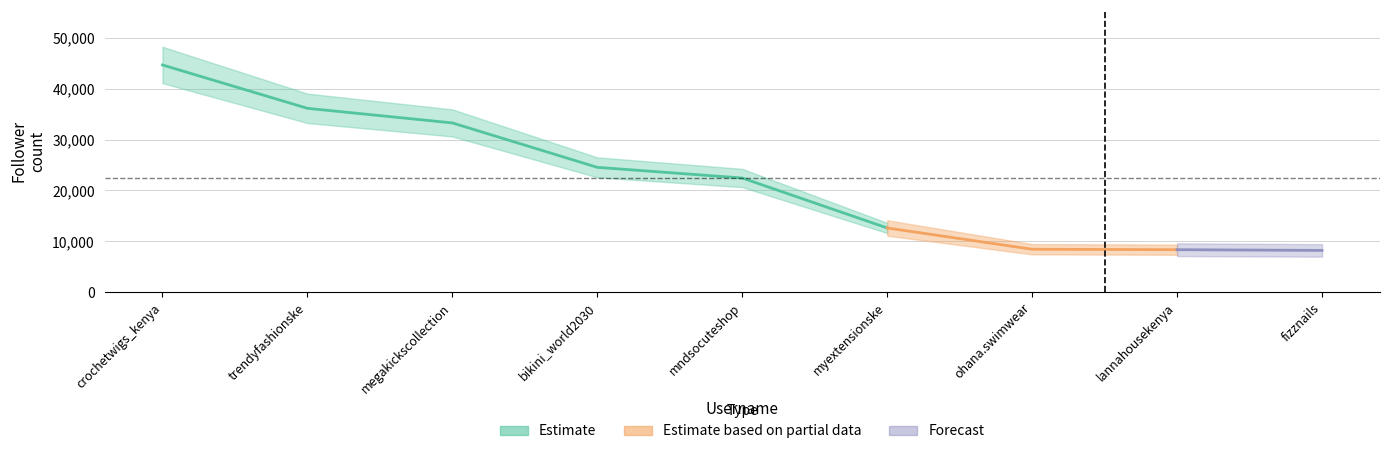

How many lines are shown in the chart?

1